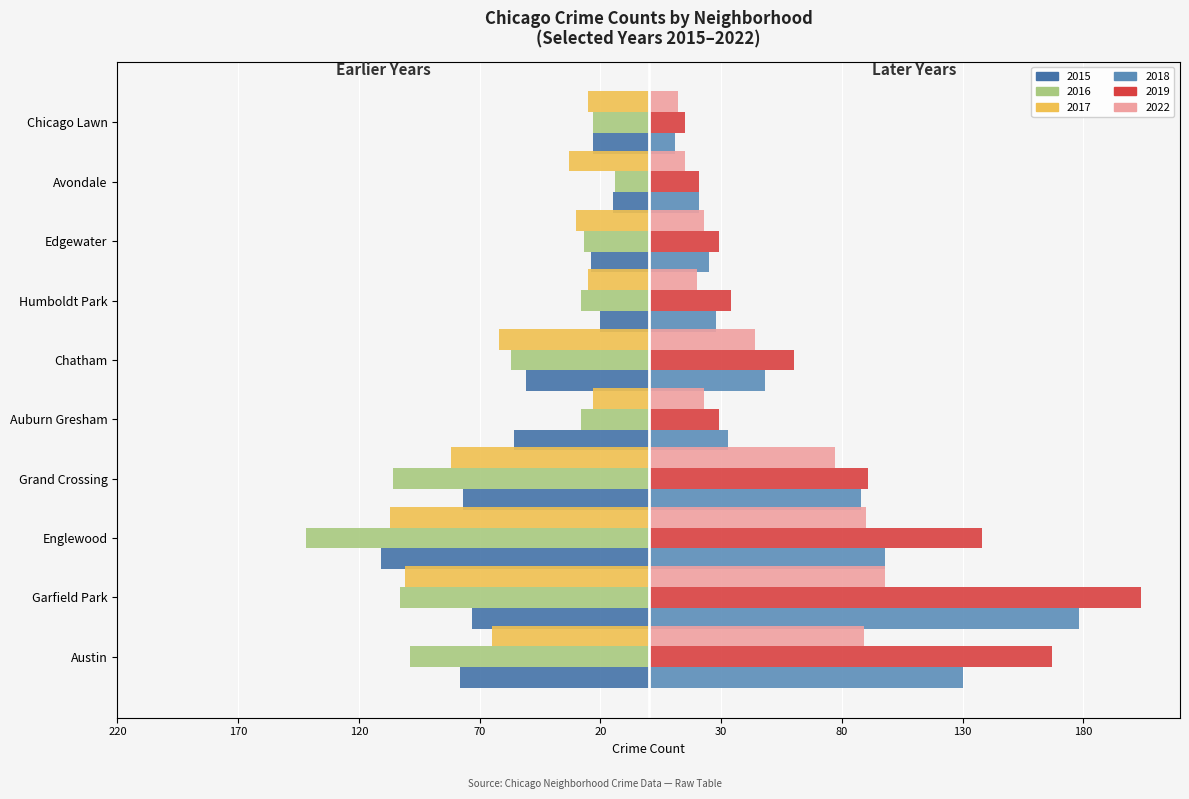

Which series has the largest total across all categories?

2019